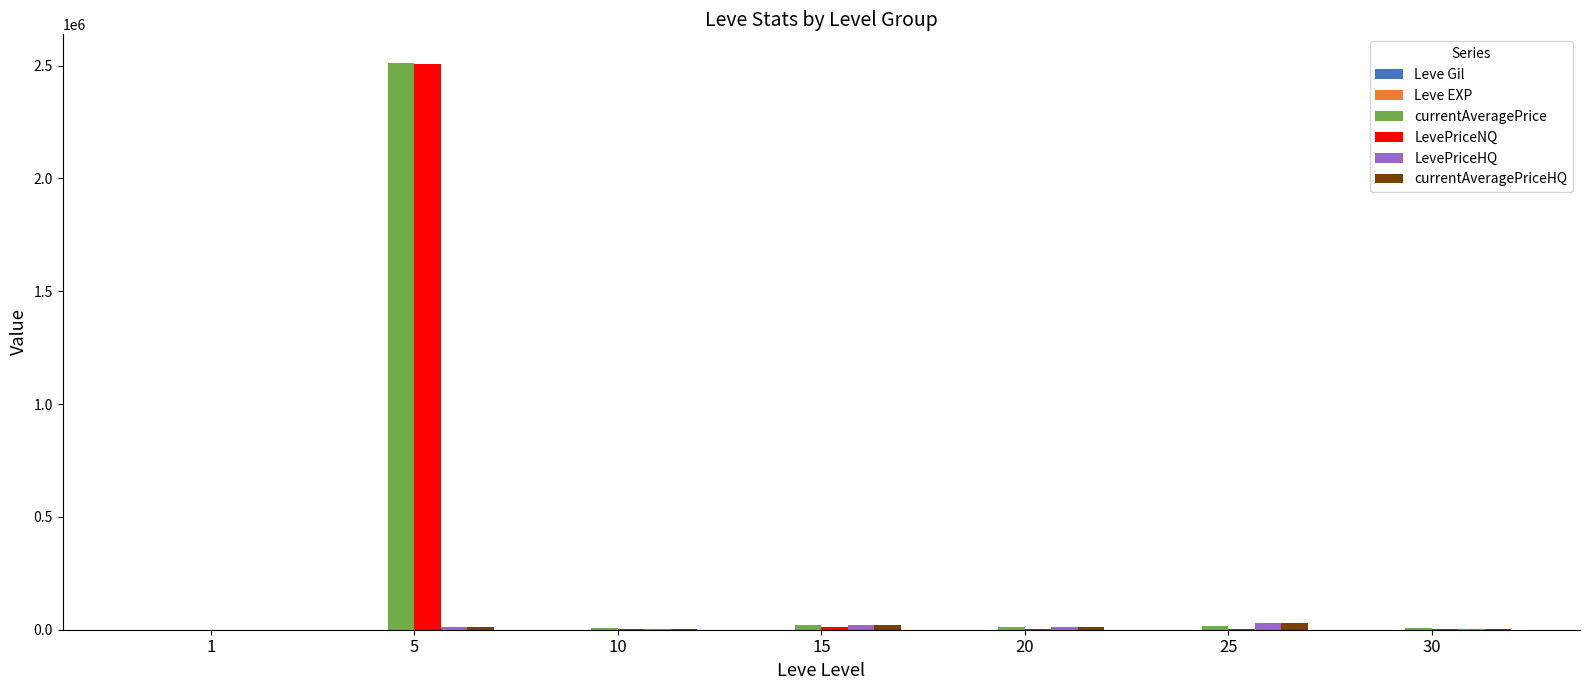

What is the greatest value displayed?

2512754.4